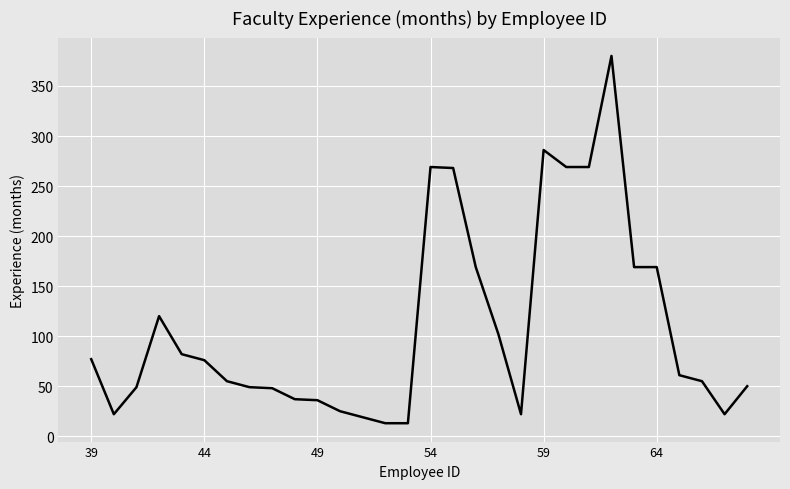

What is the smallest value displayed?

13